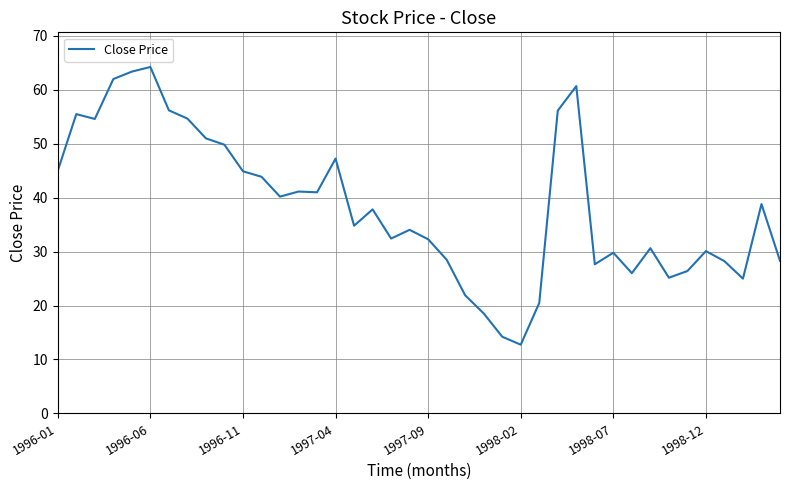

What is the greatest value displayed?

64.2